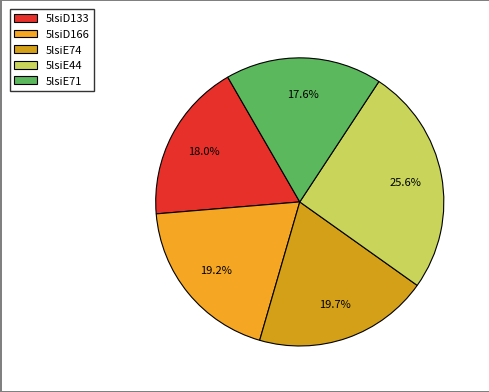

Rank the categories by value from highest to lowest.

5lsiE44, 5lsiE74, 5lsiD166, 5lsiD133, 5lsiE71